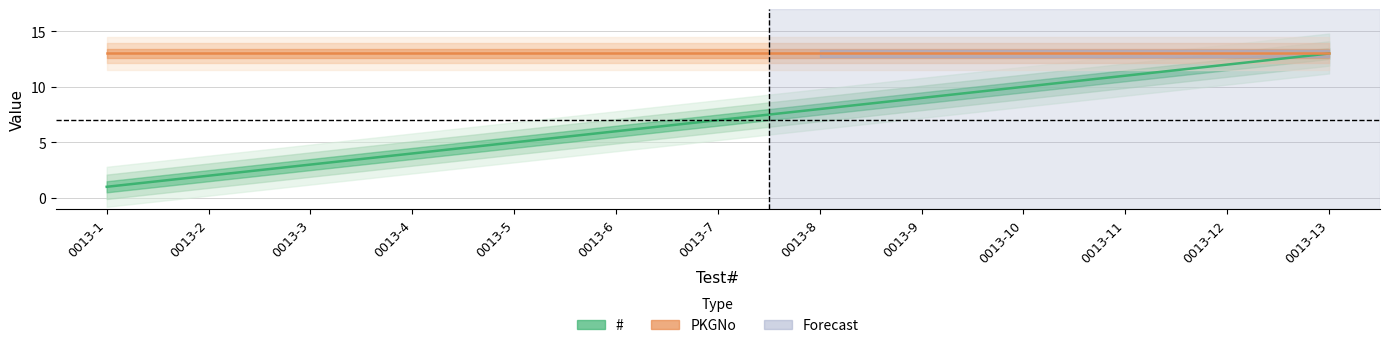

What is the difference between the maximum and minimum values?

12